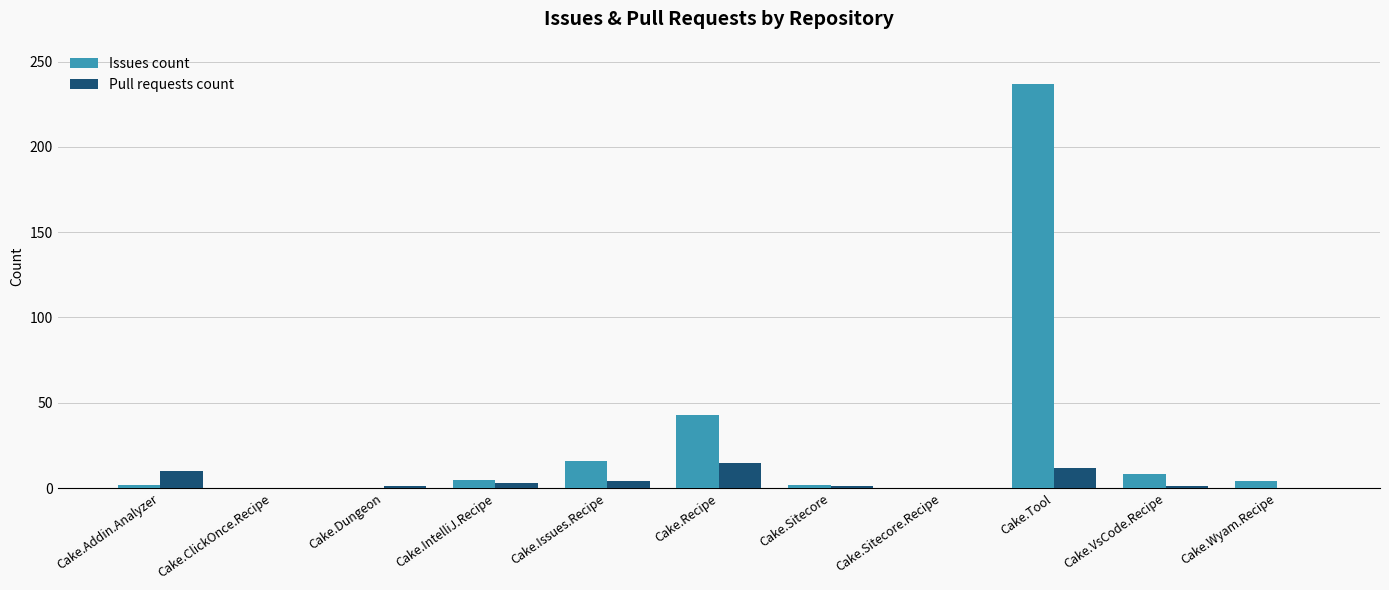

Between Cake.VsCode.Recipe and Cake.Wyam.Recipe, which series saw the biggest shift?

Issues count